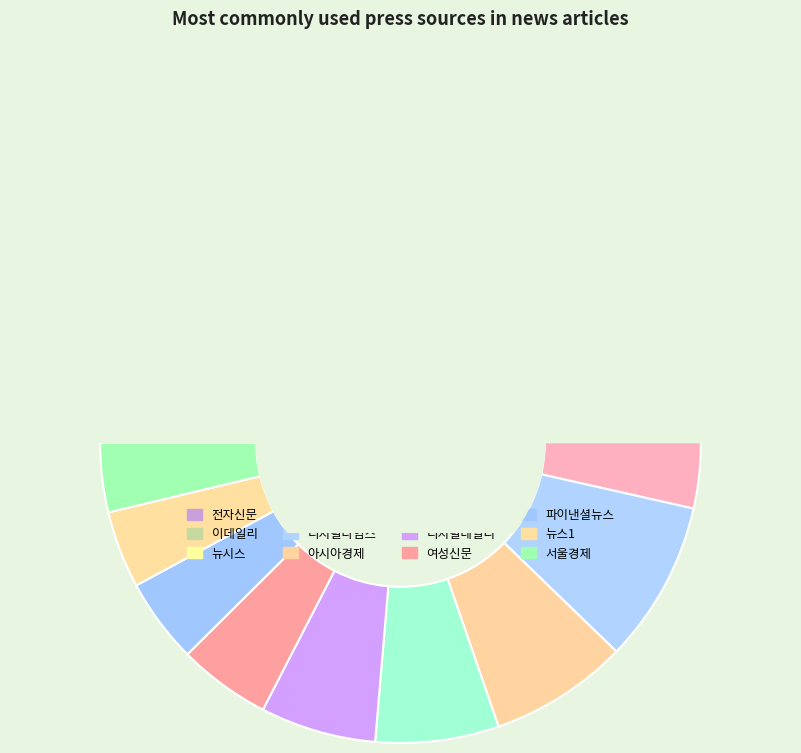

What is the change in value from 디지털타임스 to 연합뉴스?

-5